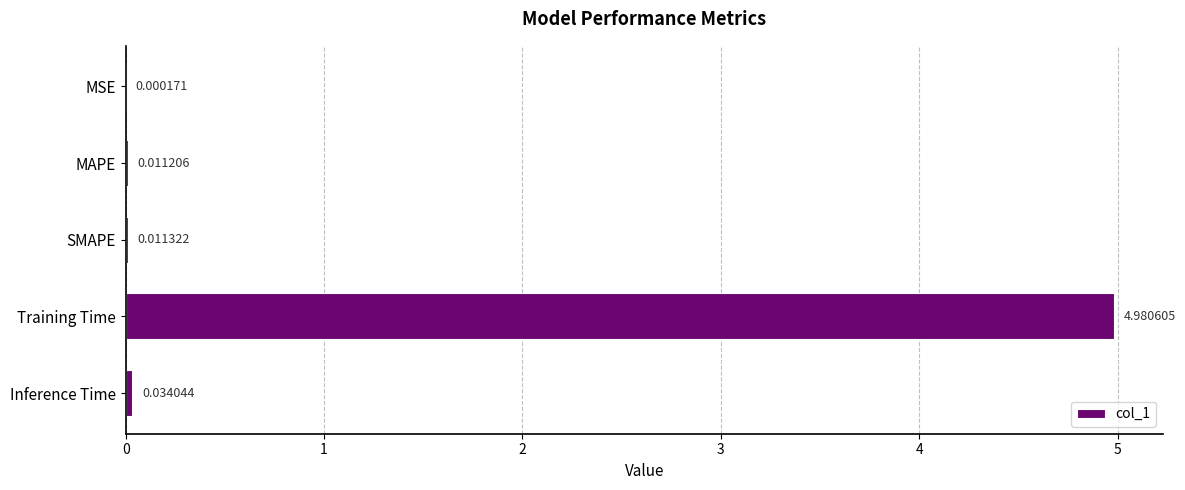

Which has a higher value, MAPE or Inference Time?

Inference Time